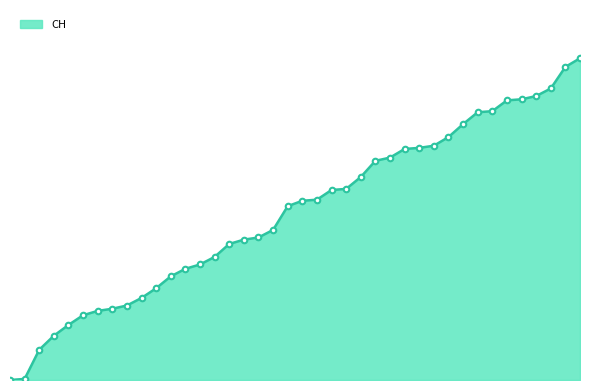

Is this an area chart (filled region under the line)?

Yes